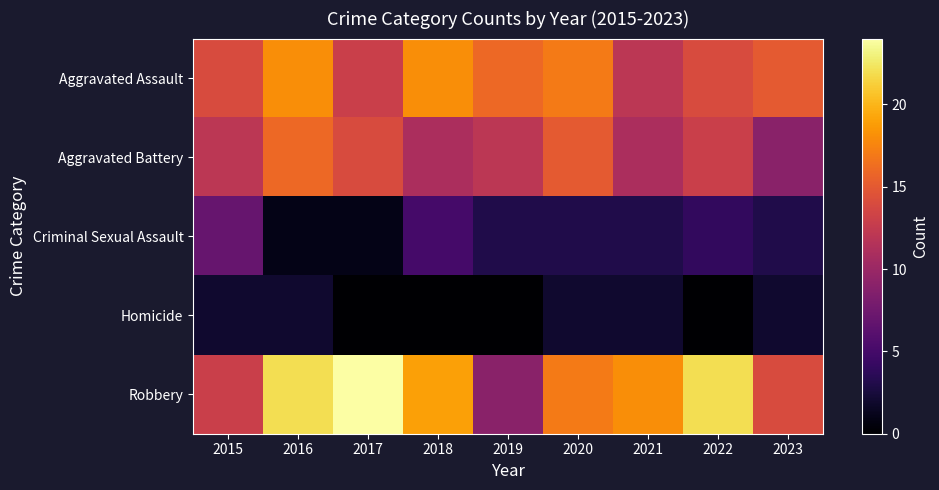

Reading right to left, extract all data points from this chart.

Aggravated Assault: 2023=15	2022=14	2021=12	2020=17	2019=16	2018=18	2017=13	2016=18	2015=14
Aggravated Battery: 2023=9	2022=13	2021=11	2020=15	2019=12	2018=11	2017=14	2016=16	2015=12
Criminal Sexual Assault: 2023=3	2022=4	2021=3	2020=3	2019=3	2018=5	2017=1	2016=1	2015=7
Homicide: 2023=2	2022=0	2021=2	2020=2	2019=0	2018=0	2017=0	2016=2	2015=2
Robbery: 2023=14	2022=22	2021=18	2020=17	2019=9	2018=19	2017=24	2016=22	2015=13